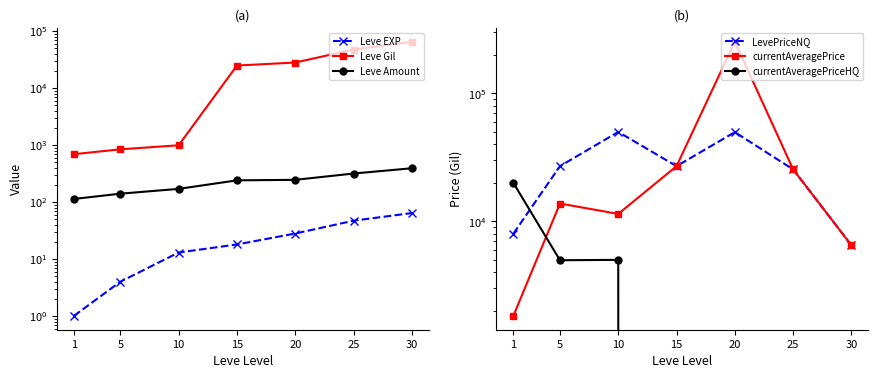

Between 15 and 20, which is larger?

20